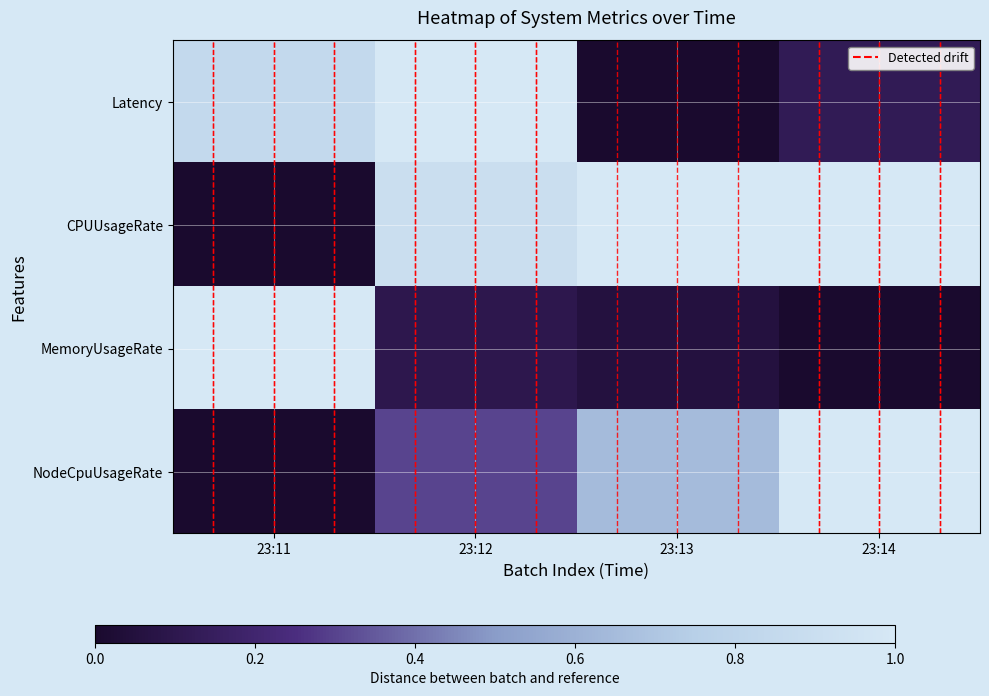

List the series in order of their peak value, highest first.

Latency, CPUUsageRate, MemoryUsageRate, NodeCpuUsageRate